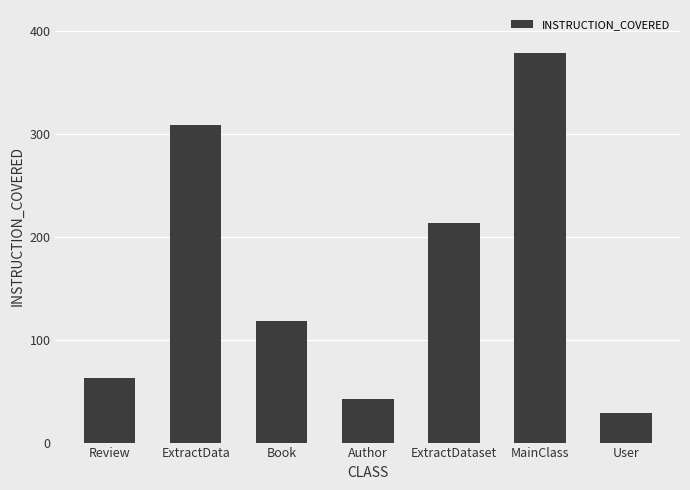

What is the smallest value displayed?

29